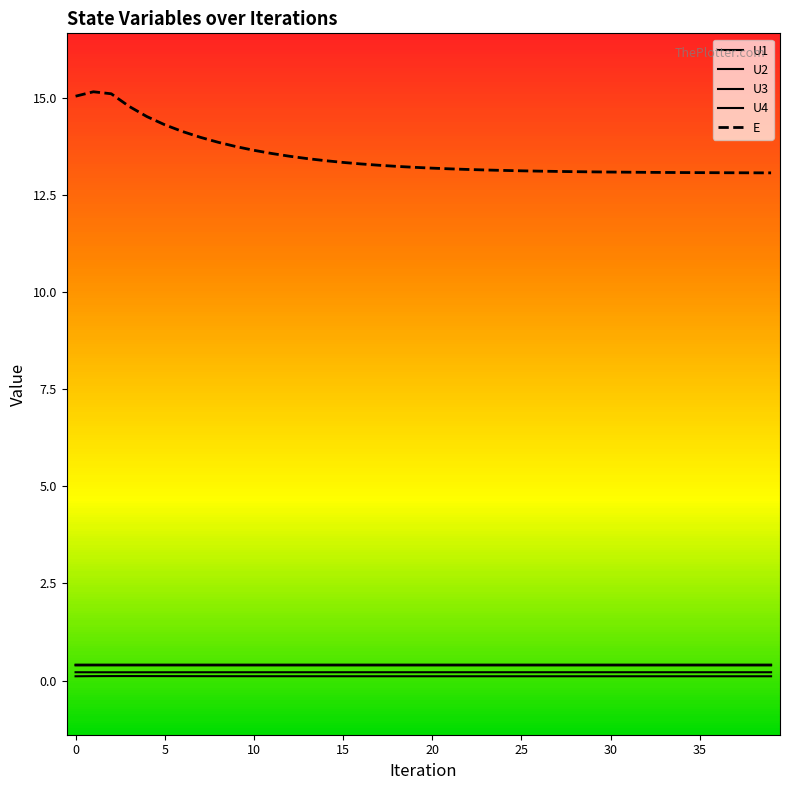

How many lines are shown in the chart?

5